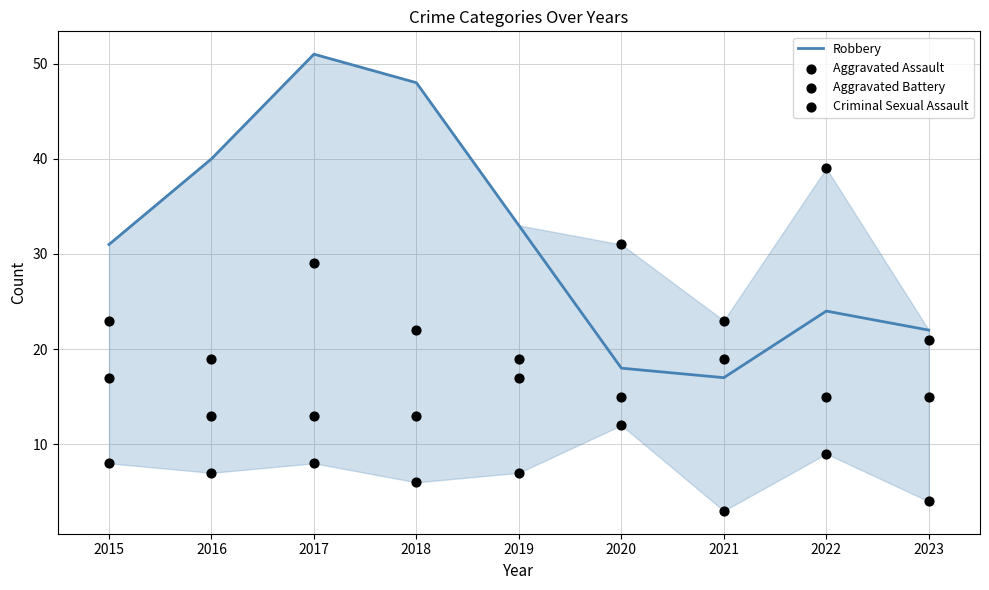

At which category is the sum across all series the highest?

2017